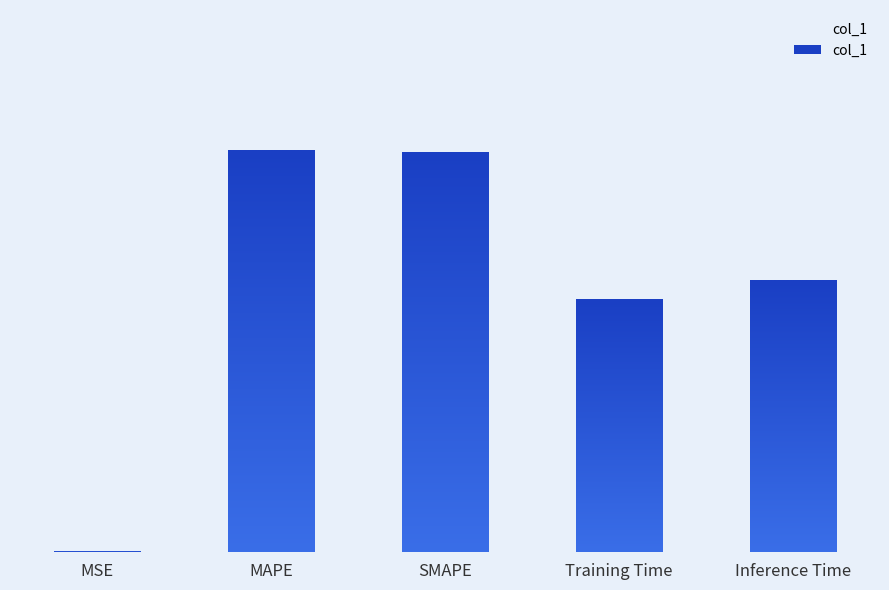

Are the bars horizontal?

No